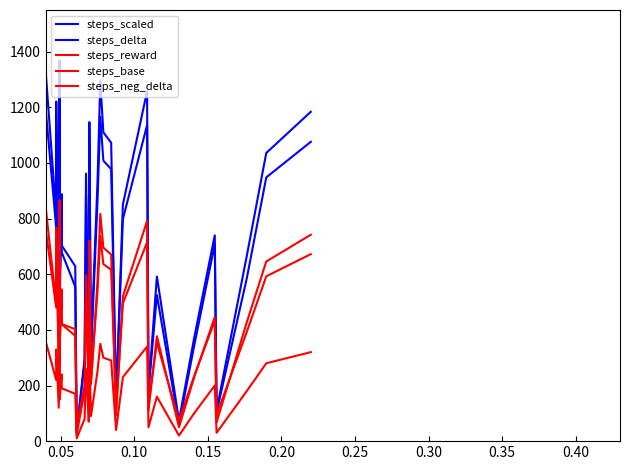

List the series in order of their peak value, highest first.

steps_scaled, steps_delta, steps_neg_delta, steps_reward, steps_base